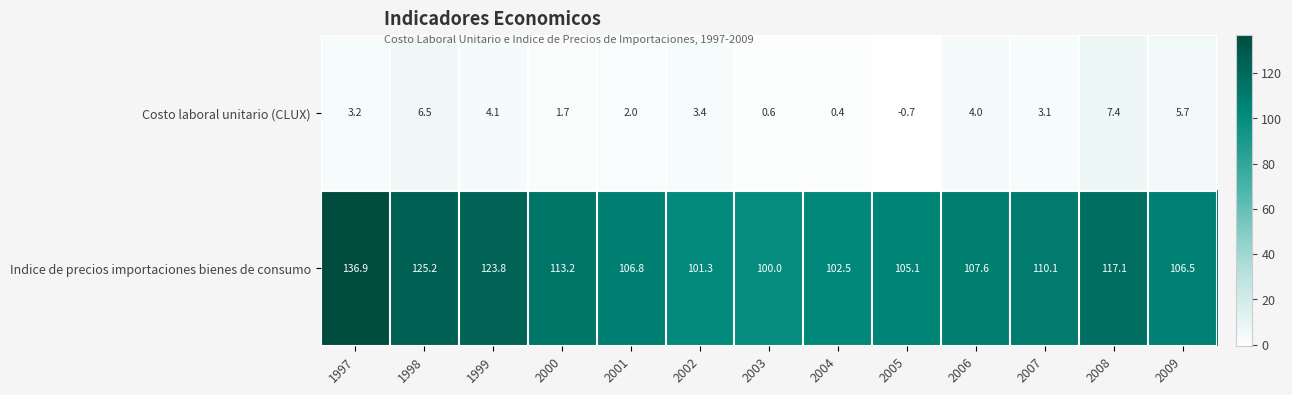

At which label is Indice de precios importaciones bienes de consumo closest to 118?

2008